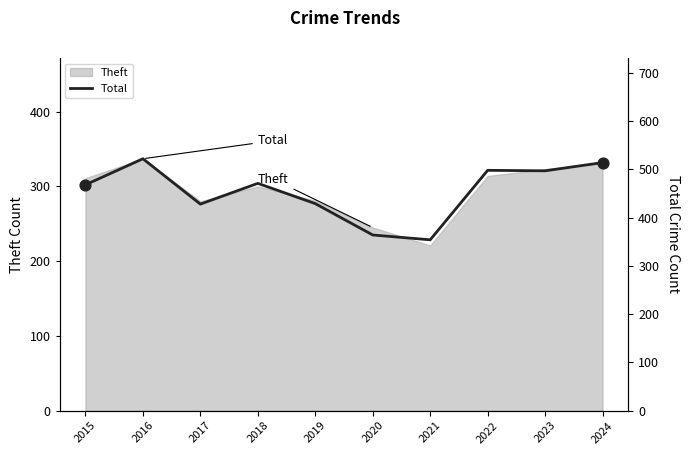

Which has a higher value, 2021 or 2017?

2017